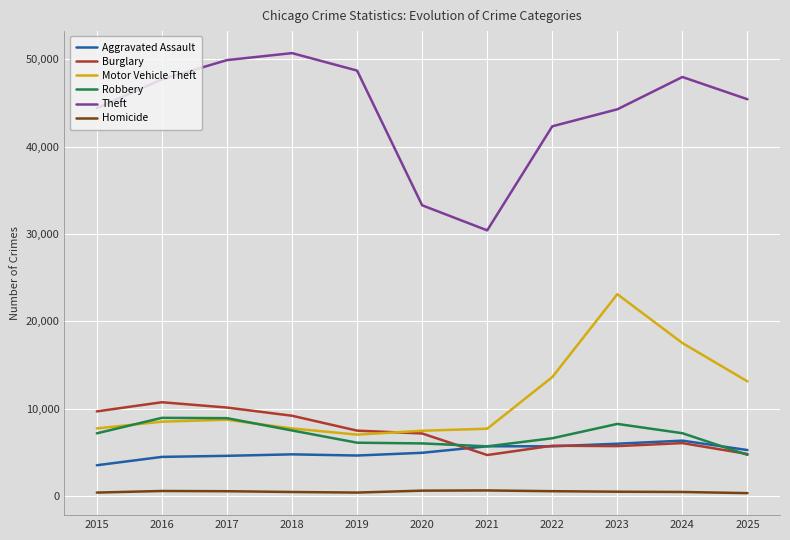

True or false: Aggravated Assault and Motor Vehicle Theft intersect in this chart.

False